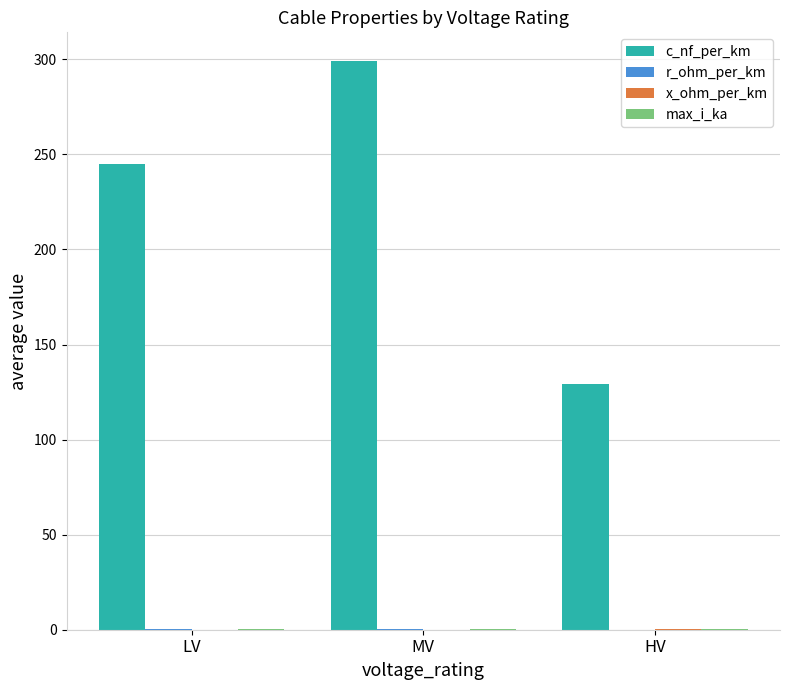

How many distinct data groups are displayed?

4